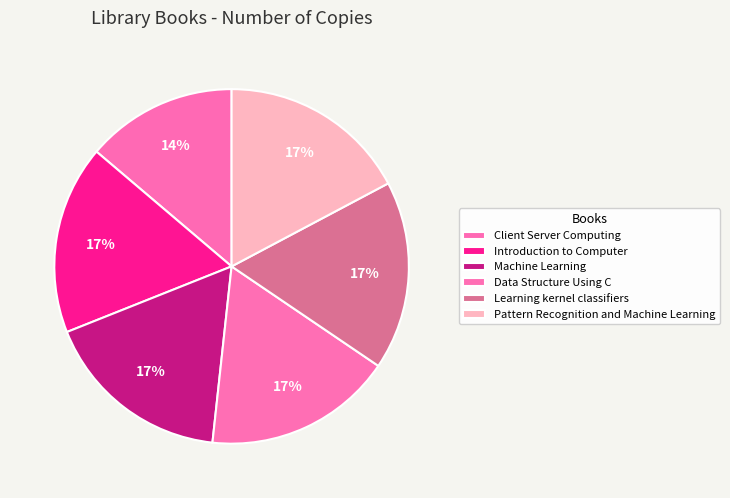

To the nearest percent, what is the difference between the Client Server Computing and Data Structure Using C slice percentages?

3%